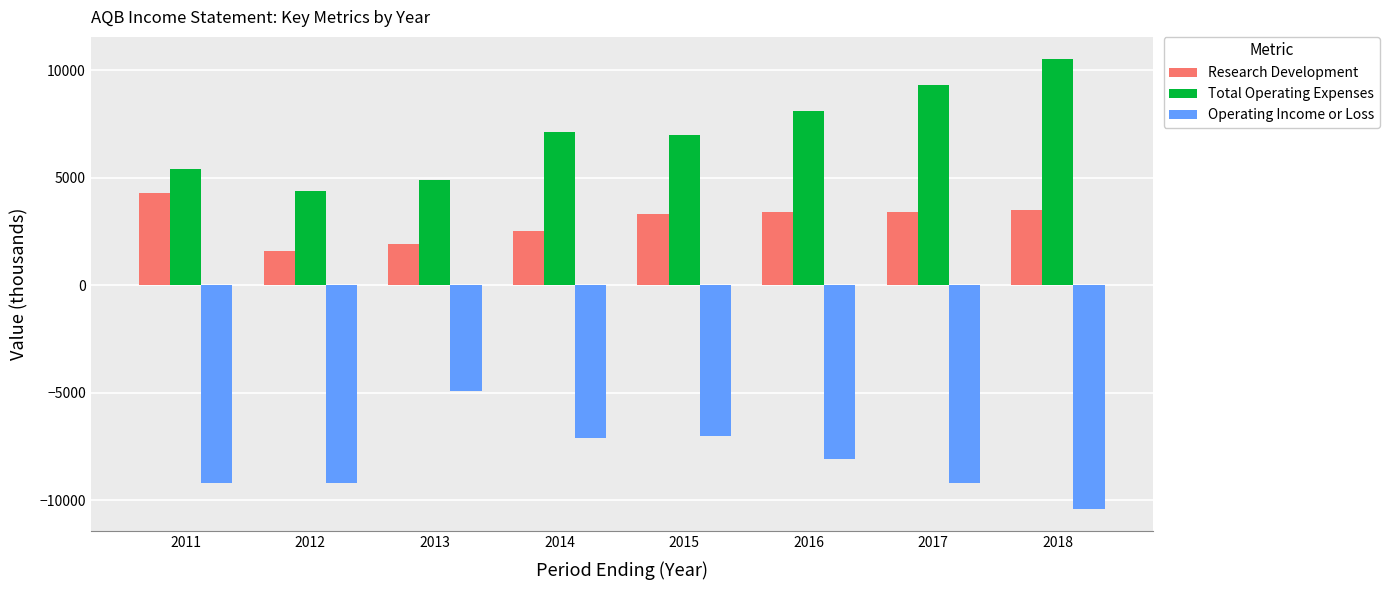

How many data points in Operating Income or Loss are less than -8100?

4